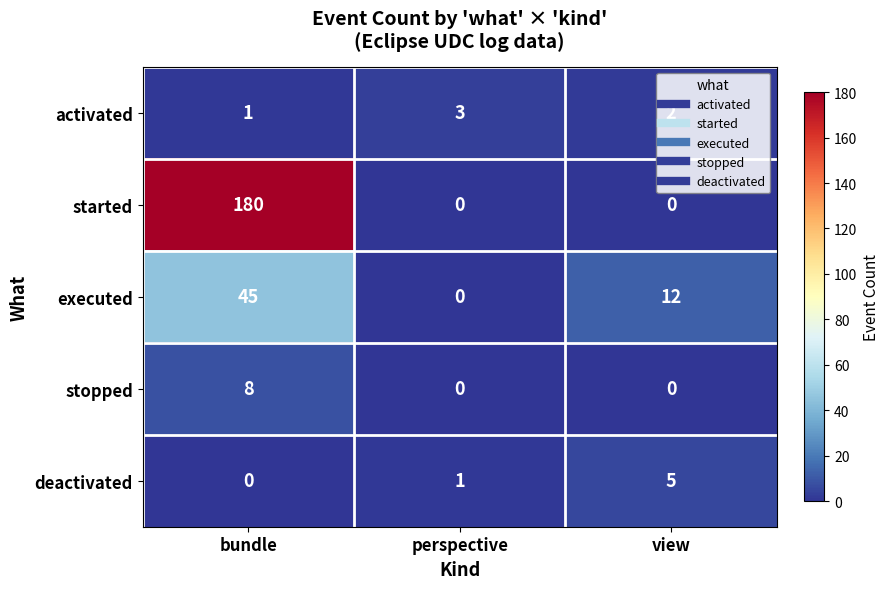

What value does the deactivated series have at view?

5